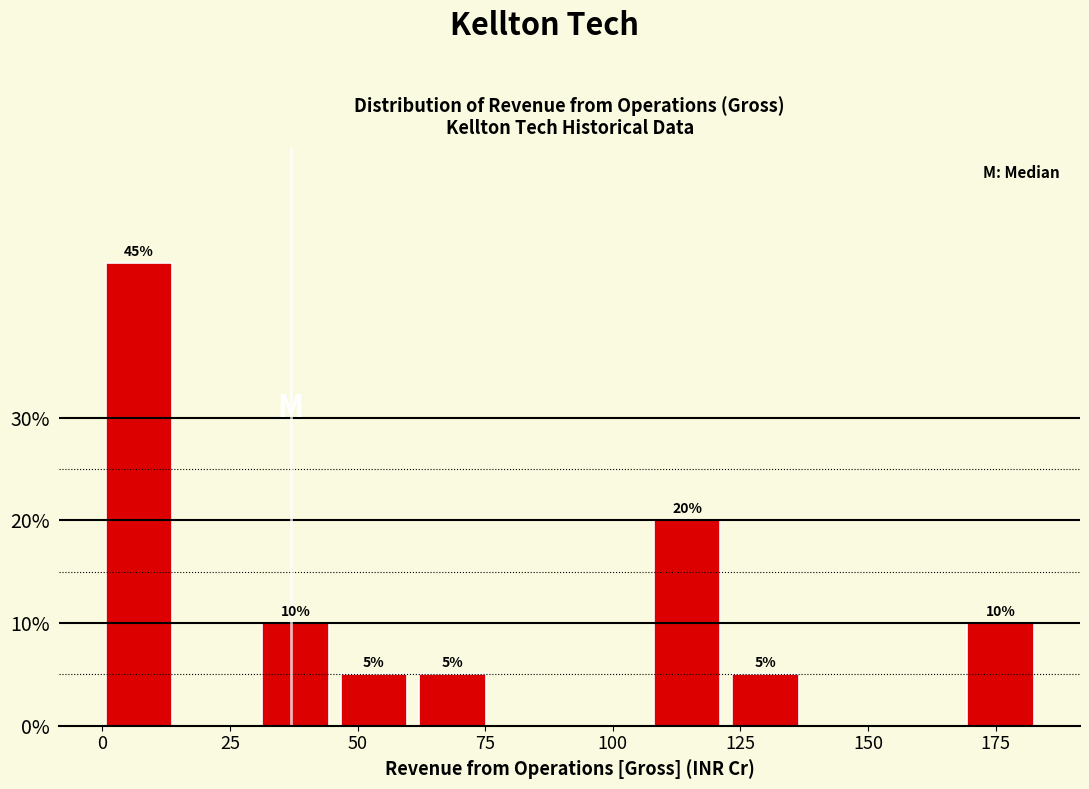

Read against the x-axis, roughly where is the centre of the tallest bar?

5